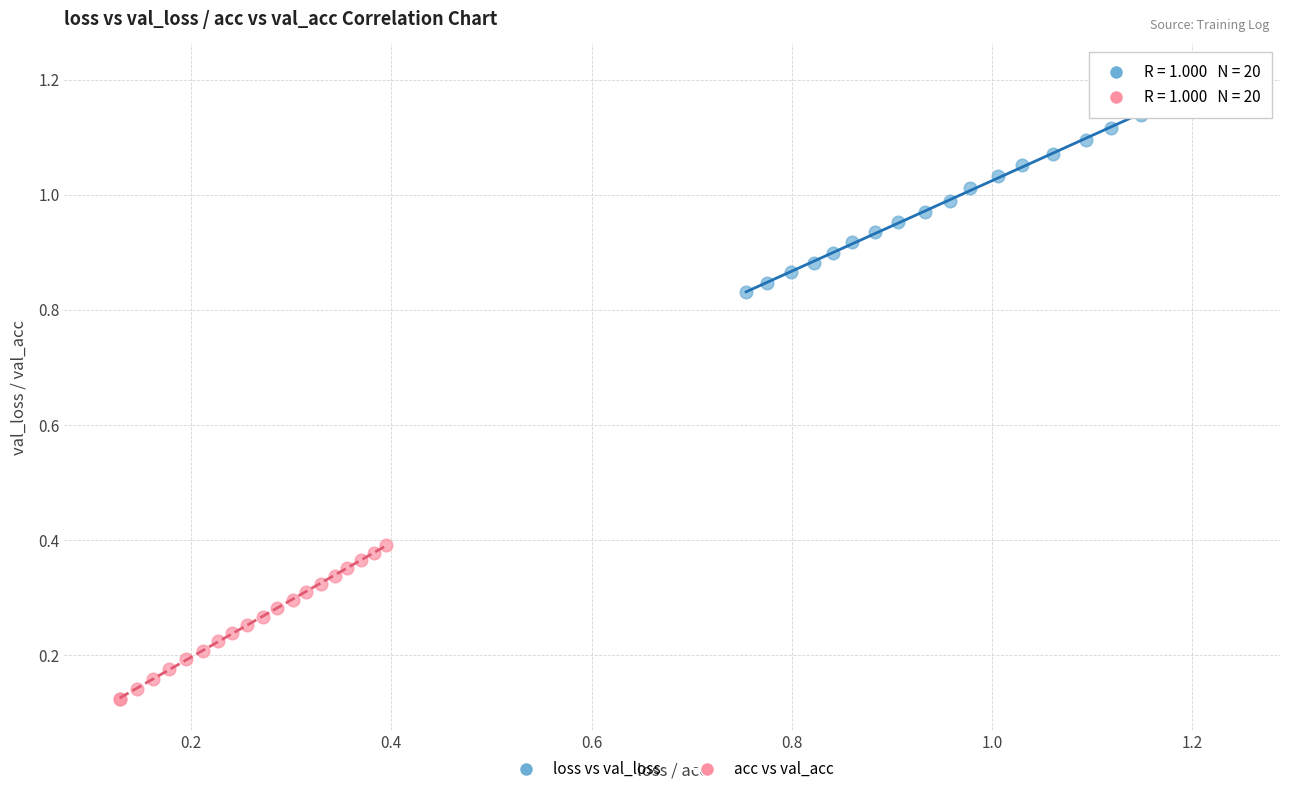

Which series has the widest spread of Y values?

loss vs val_loss